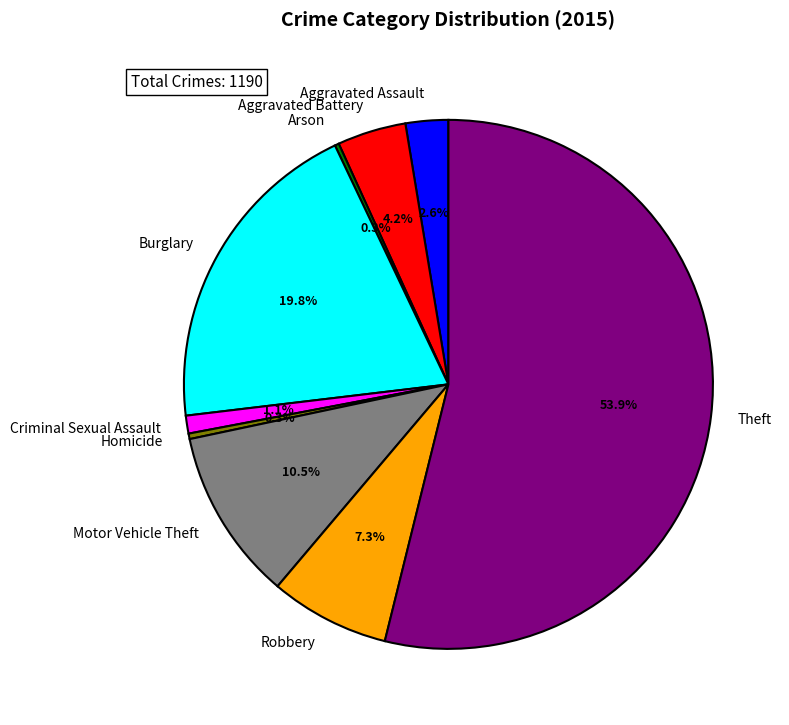

What is the majority slice?

Theft